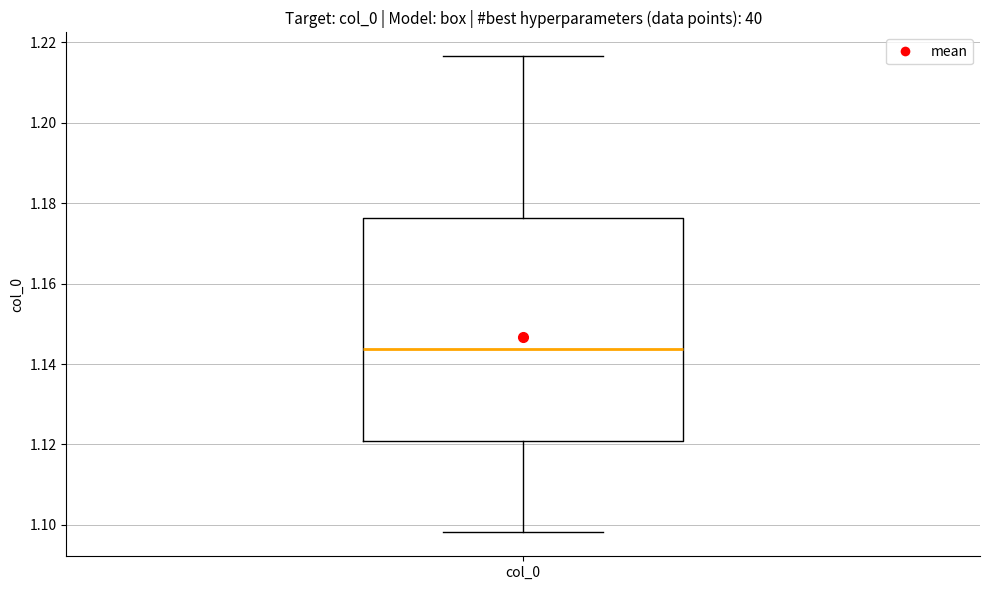

Where does the upper whisker of the box for col_0 end on the y-axis? The values are not printed on the chart, so give them approximately, as read against the axis.

1.216